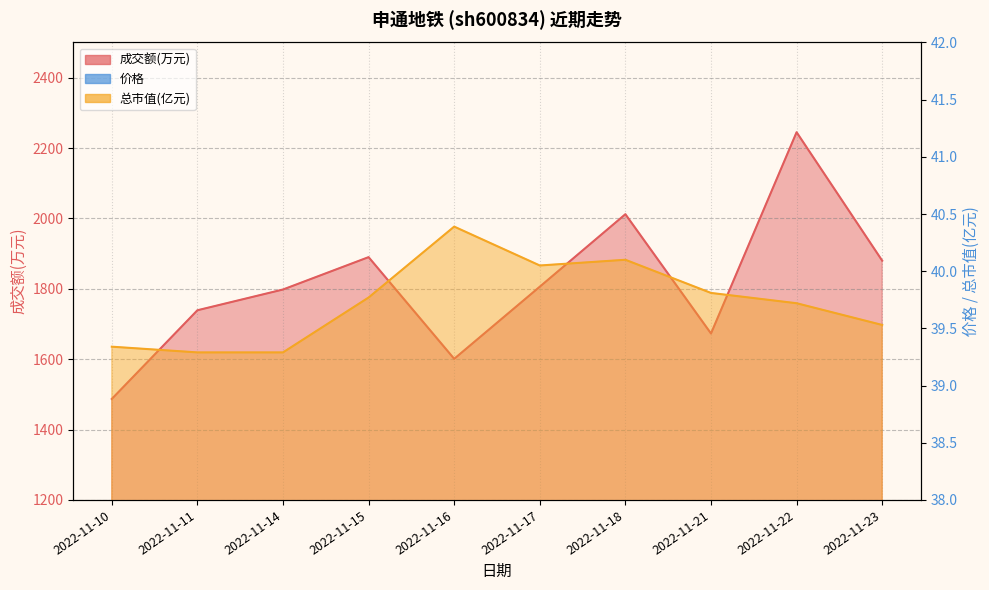

At which category does 成交额(万元) reach its first local valley?

2022-11-16